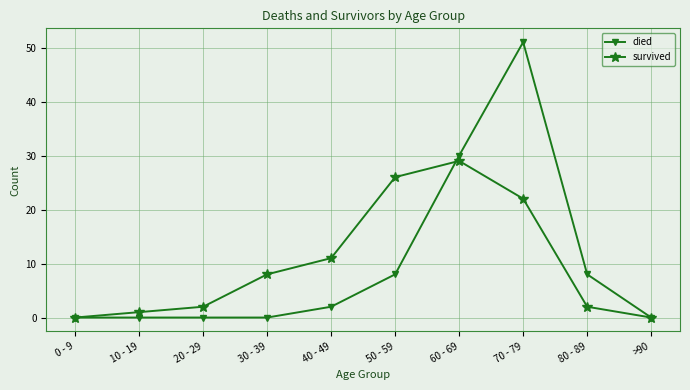

Which series has the largest range (max minus min)?

died